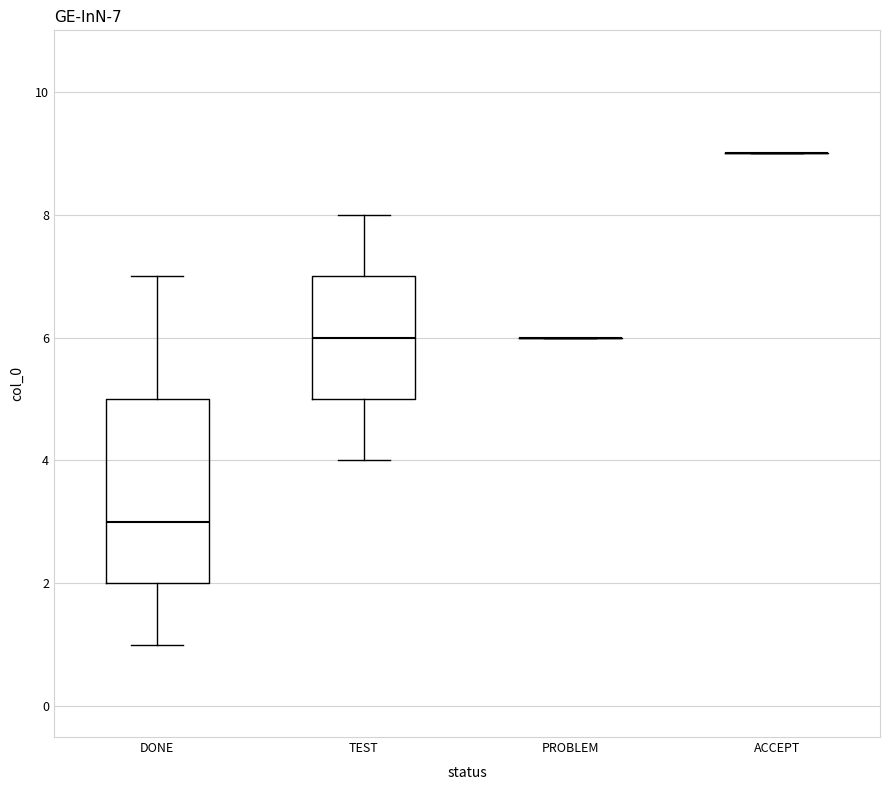

Which box is the tallest, from its lower edge to its upper edge?

DONE